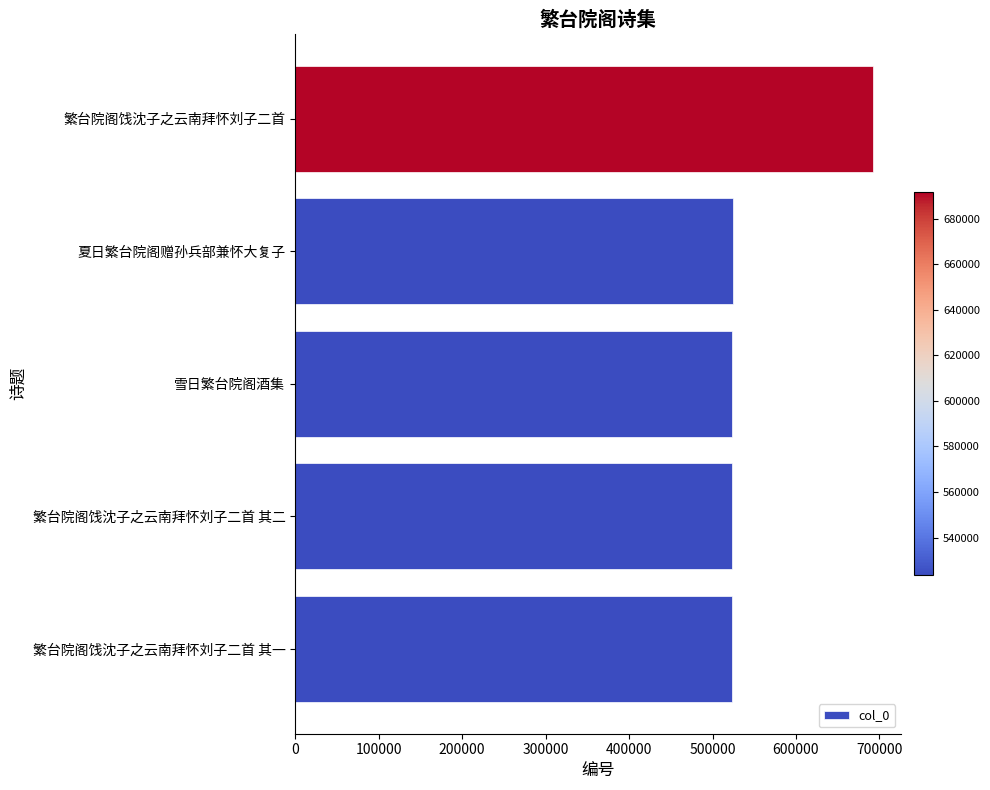

How many bars are there in total?

5